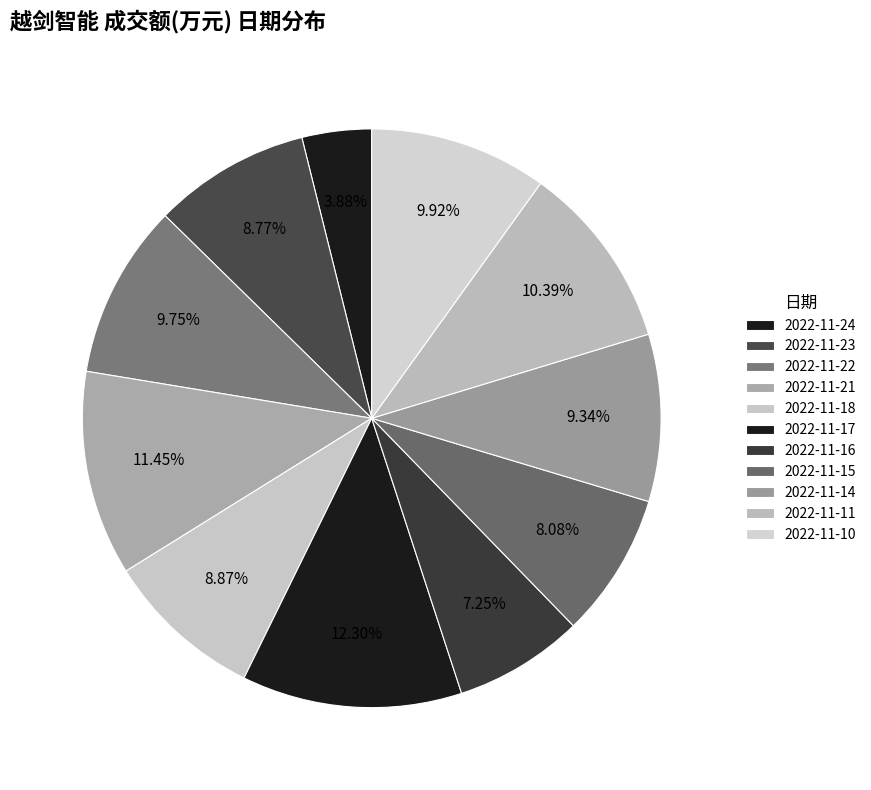

What percentage is the 2022-11-14 slice, to the nearest percent?

9%